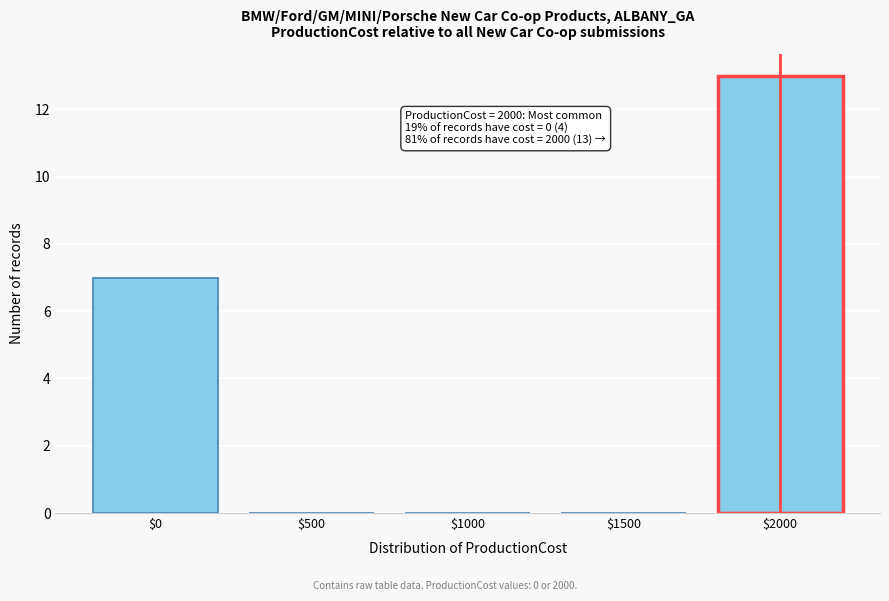

True or false: the data shows 10 at $0.

False